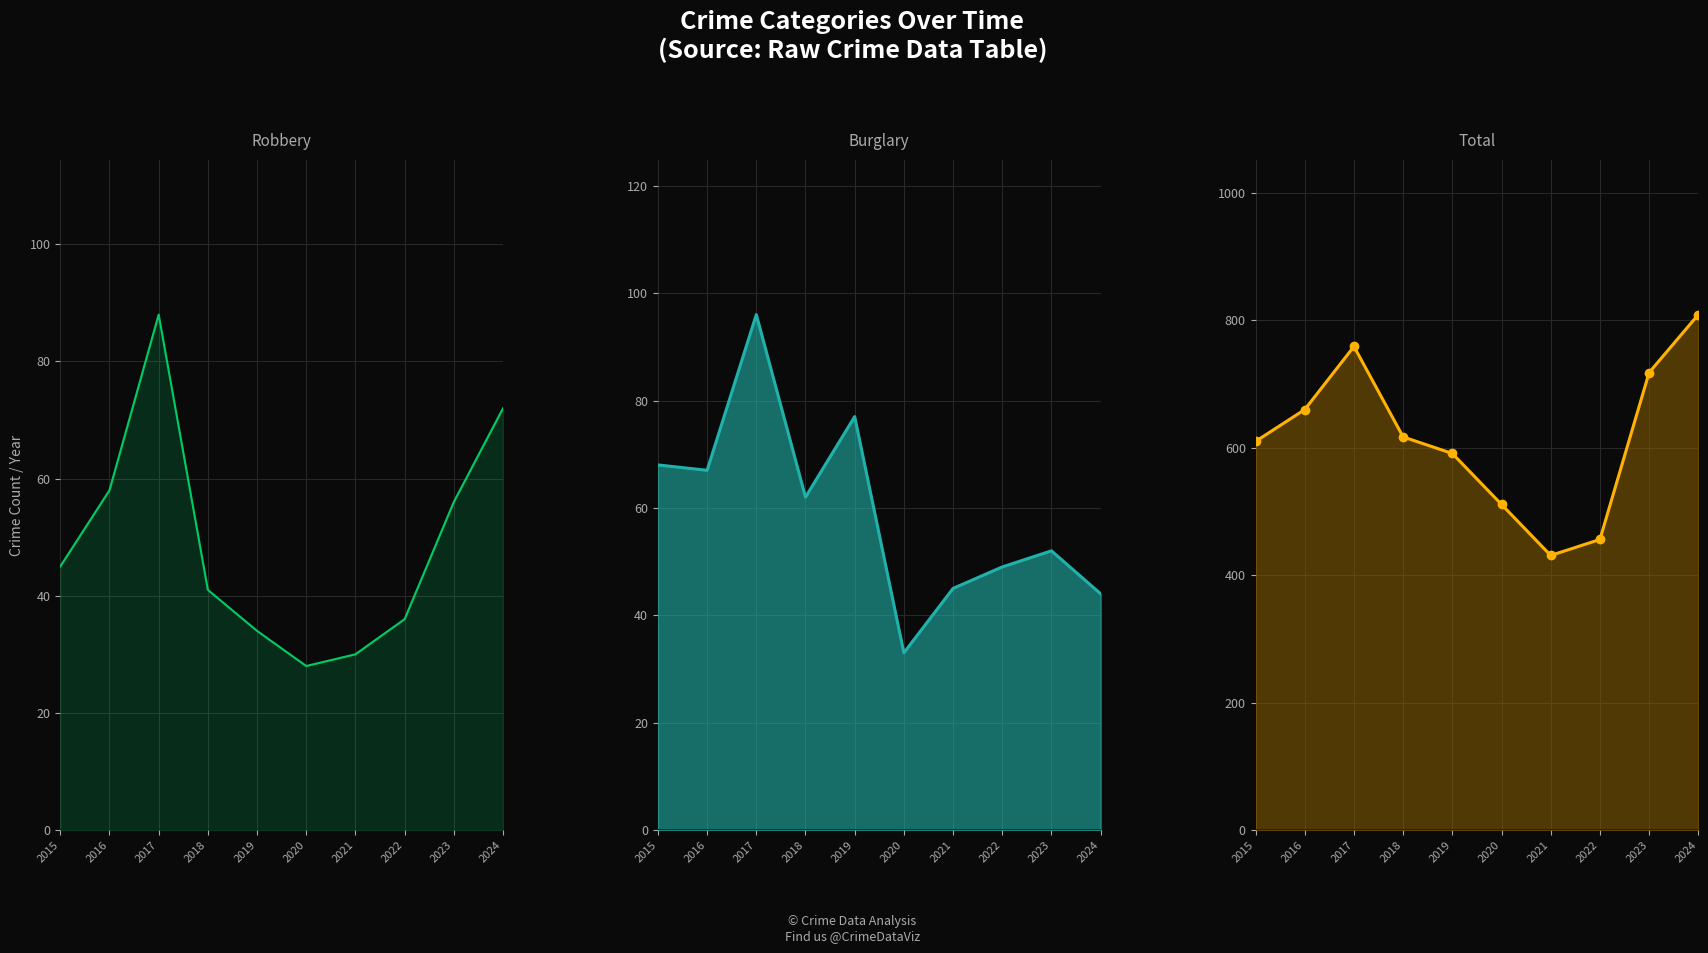

Reading right to left, list all the values displayed in this chart.

Robbery: 2024=72	2023=56	2022=36	2021=30	2020=28	2019=34	2018=41	2017=88	2016=58	2015=45
Burglary: 2024=44	2023=52	2022=49	2021=45	2020=33	2019=77	2018=62	2017=96	2016=67	2015=68
Total: 2024=809	2023=718	2022=456	2021=431	2020=511	2019=591	2018=617	2017=759	2016=660	2015=610